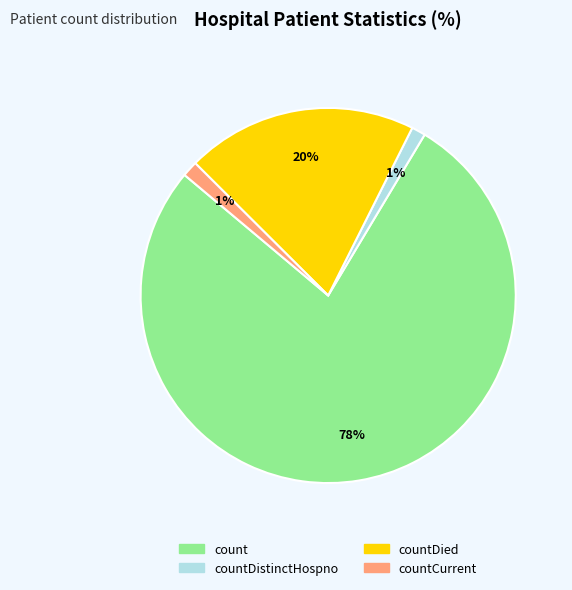

How many segments does this pie chart have?

4